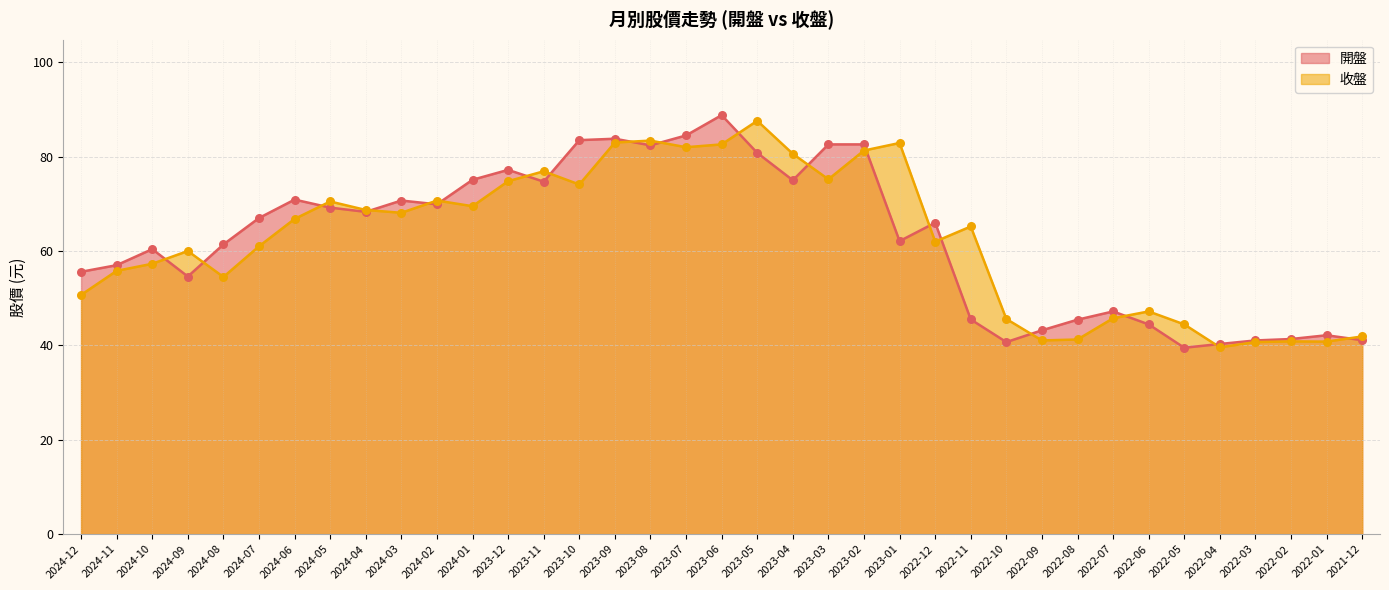

Which series has the widest spread of Y values?

開盤